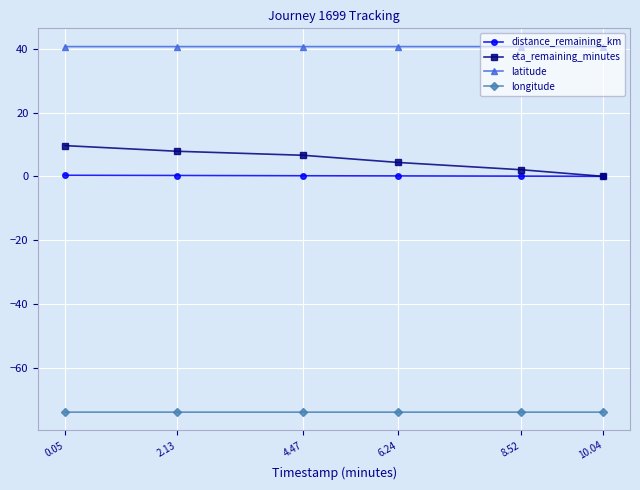

How many categories are shown in the chart?

6